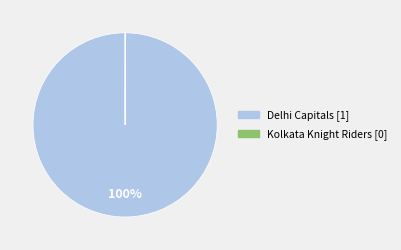

True or false: Delhi Capitals accounts for 100% of the total.

True